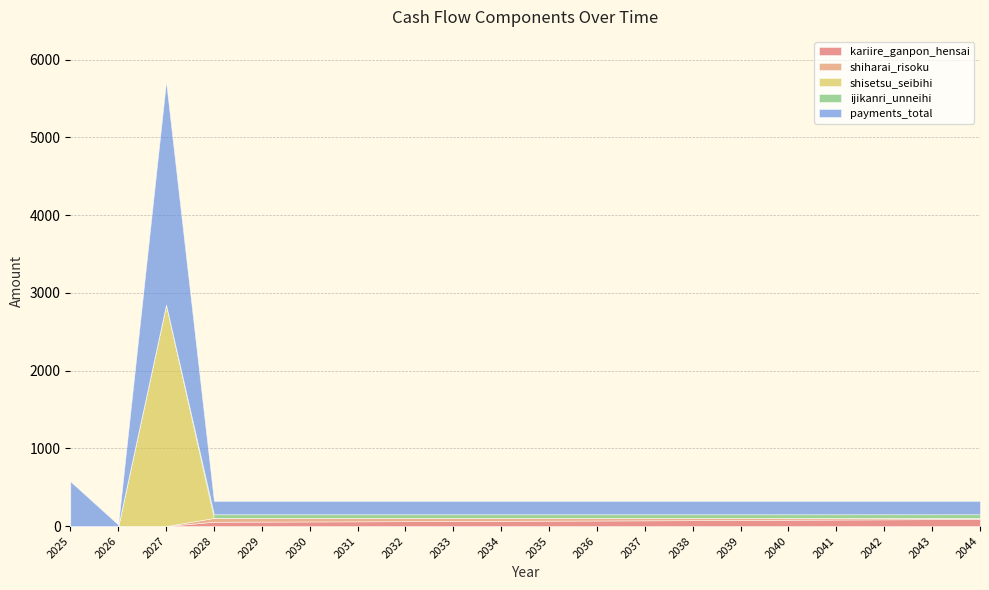

Which series has the largest total across all categories?

payments_total